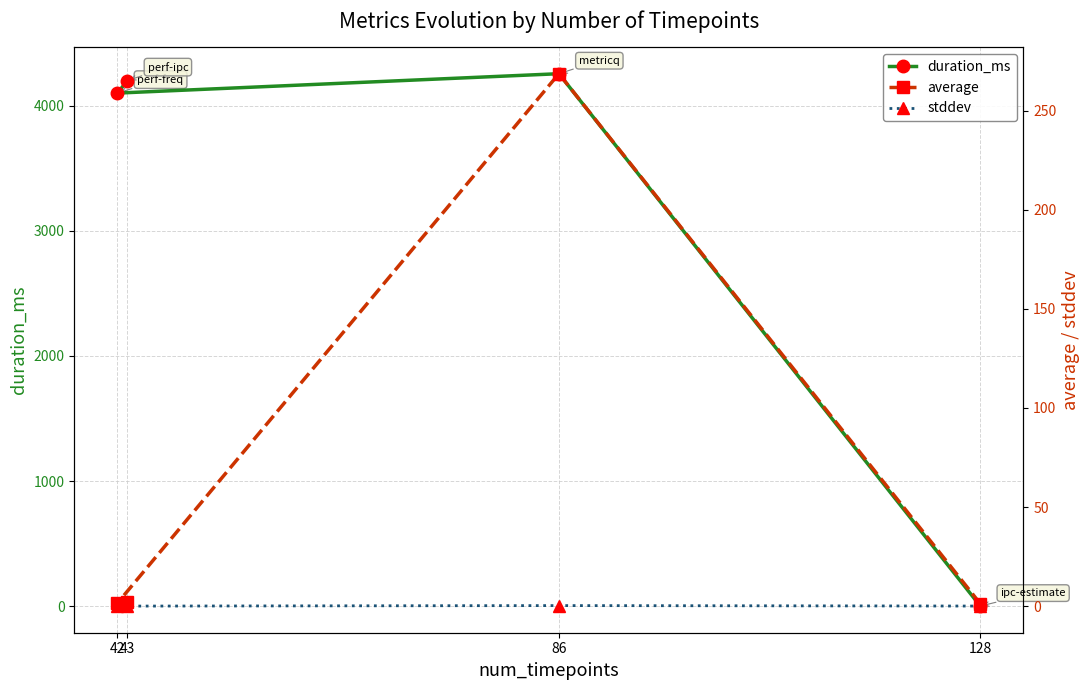

Which series changed the most between 42 and 43?

duration_ms